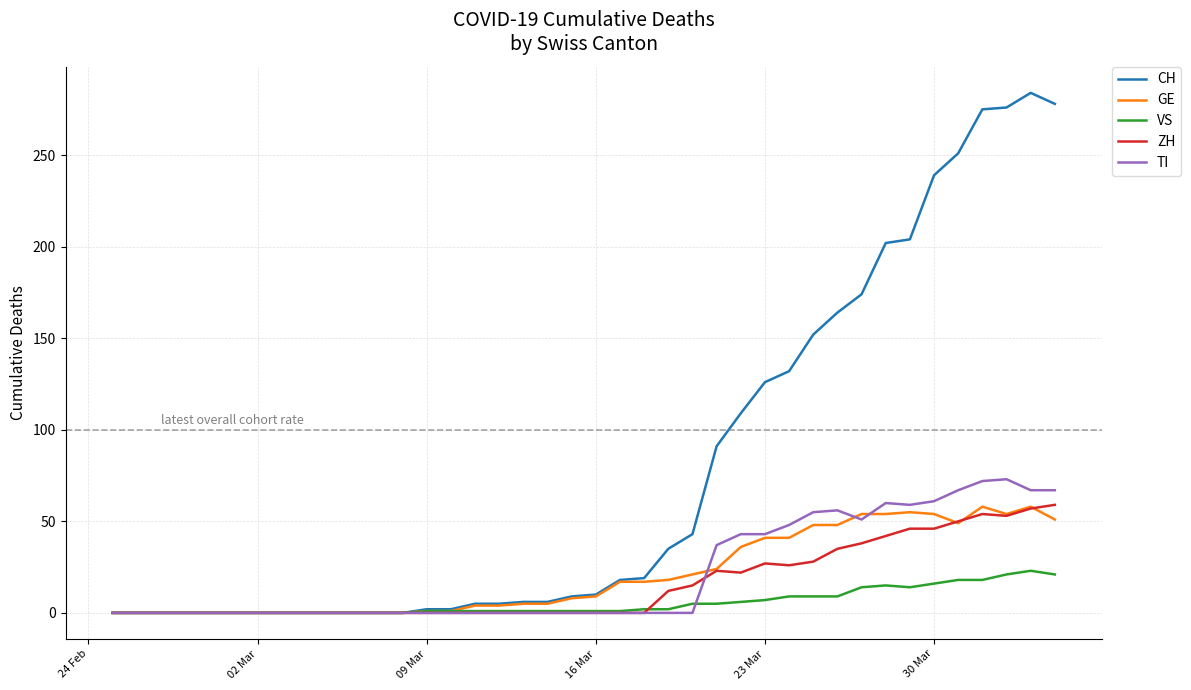

Count the number of categories in the chart.

40